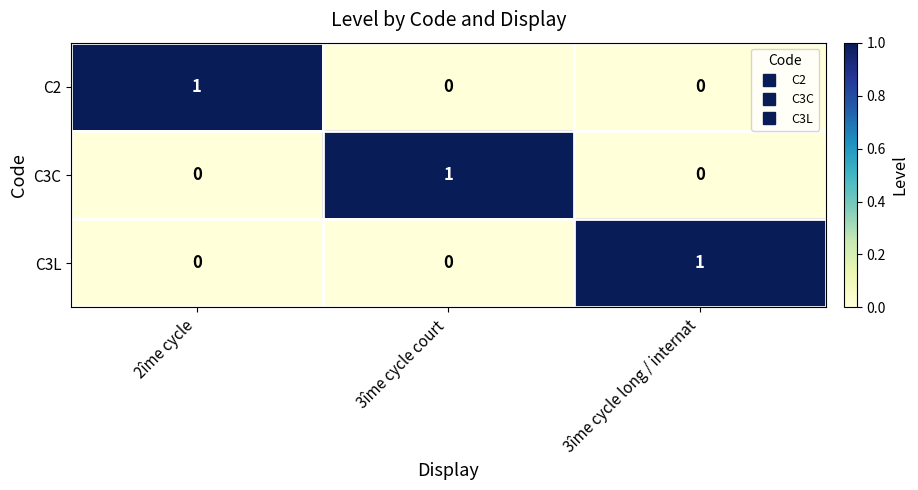

Reading left to right, what are all the values shown in this chart?

C2: 2îme cycle=1	3îme cycle court=0	3îme cycle long / internat=0
C3C: 2îme cycle=0	3îme cycle court=1	3îme cycle long / internat=0
C3L: 2îme cycle=0	3îme cycle court=0	3îme cycle long / internat=1